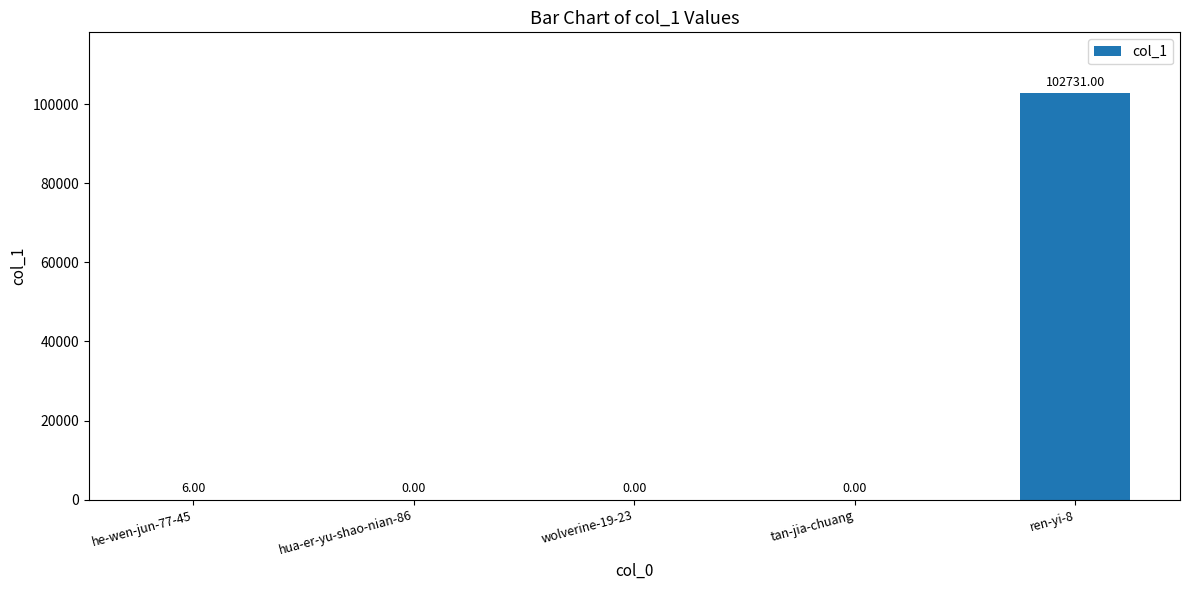

Reading left to right, extract all data points from this chart.

he-wen-jun-77-45=6	hua-er-yu-shao-nian-86=0	wolverine-19-23=0	tan-jia-chuang=0	ren-yi-8=102731